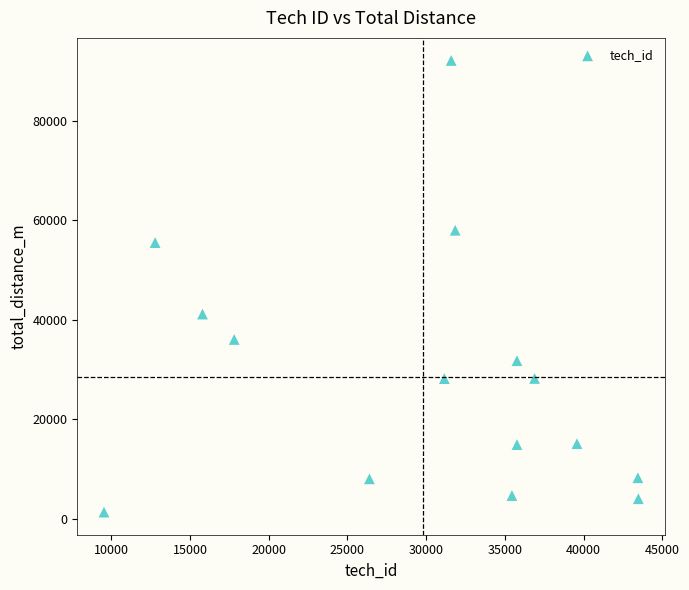

What Y value in the scatter plot is closest to 46708?

41129